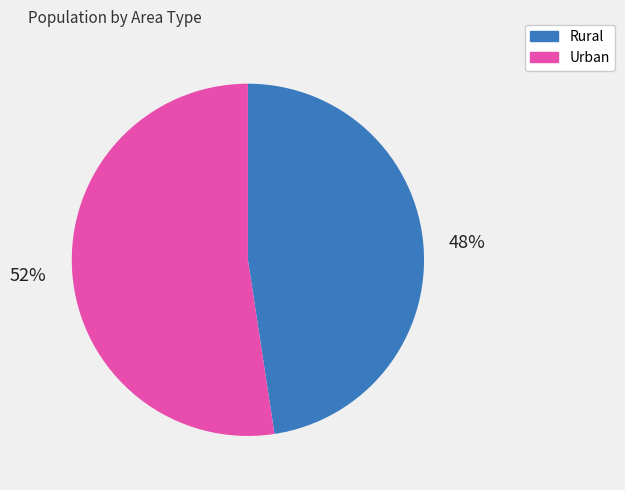

The Urban slice represents 52% of the pie. True or false?

True